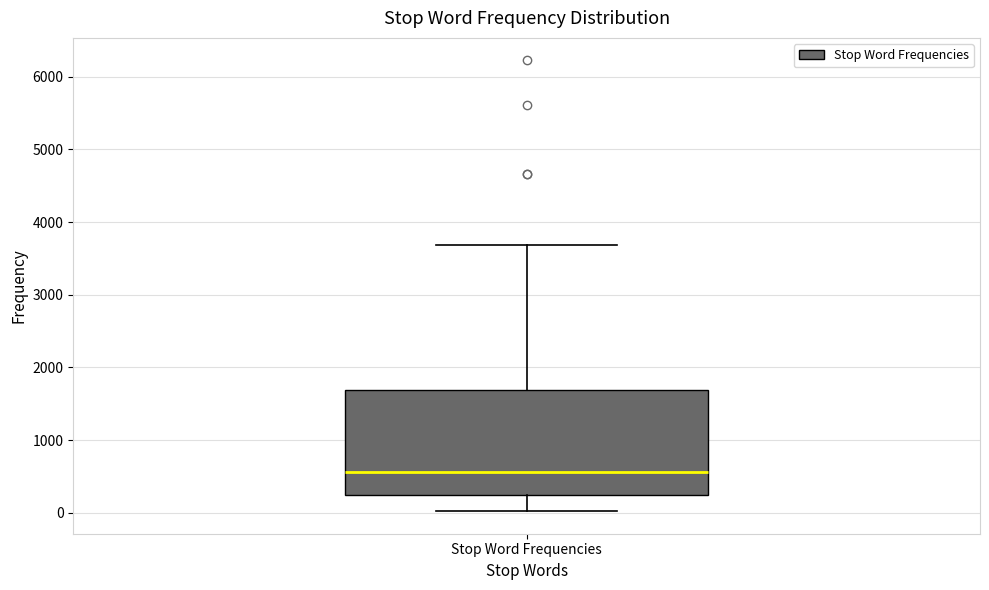

Read this box plot against the y-axis: the position of the median line, the range covered by the box, and the ends of both whiskers. The values are not printed on the chart, so give them approximately, as read against the axis.

median 600, box 200 to 1700, whiskers 0 to 3700